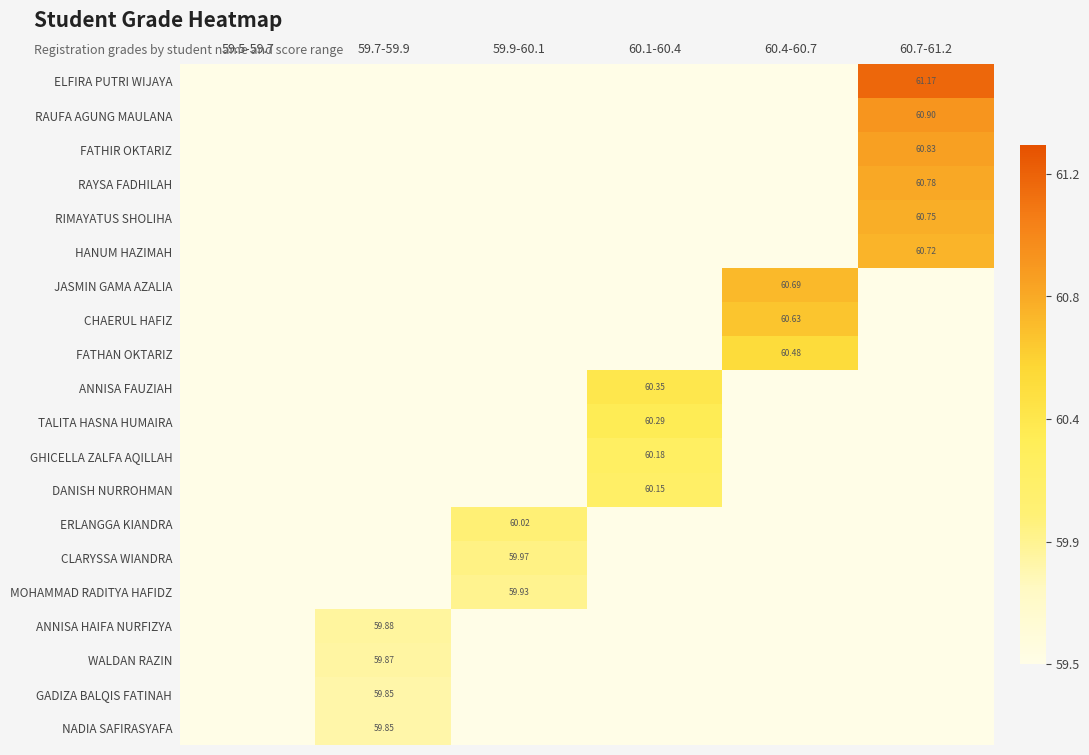

The FATHAN OKTARIZ series shows 26.8 at 60.4-60.7. True or false?

False